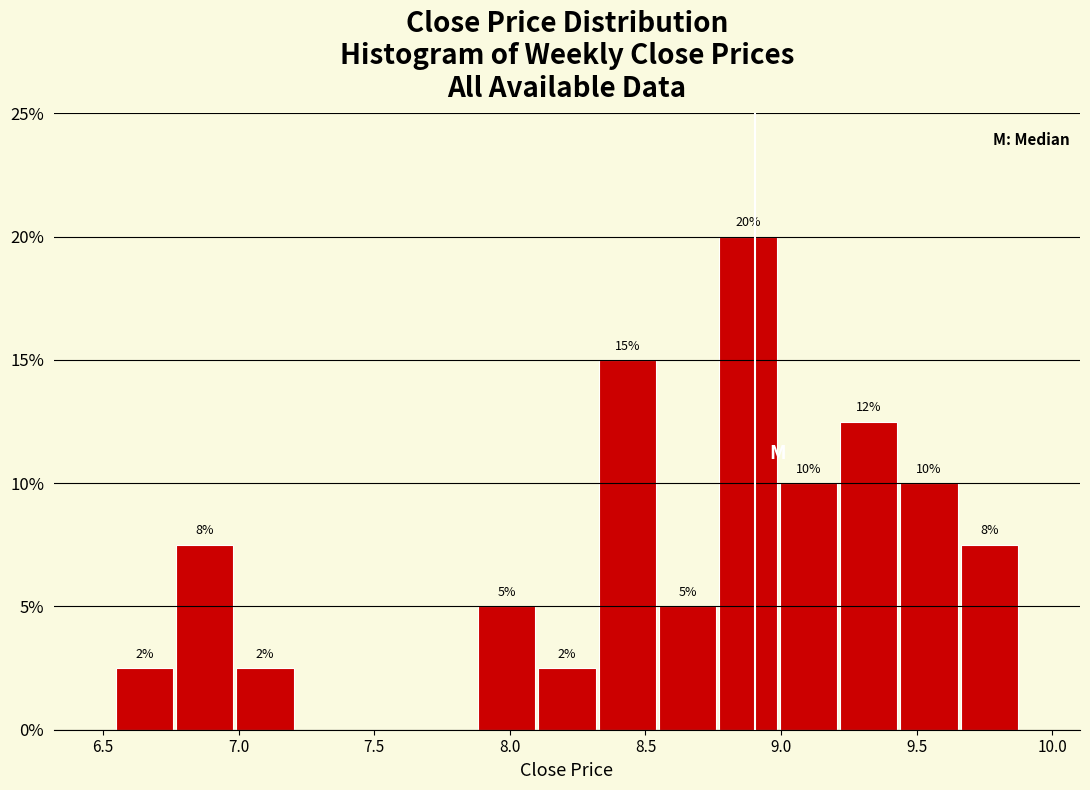

Over which range of the x-axis is the bar tallest?

8.75 to 9.00